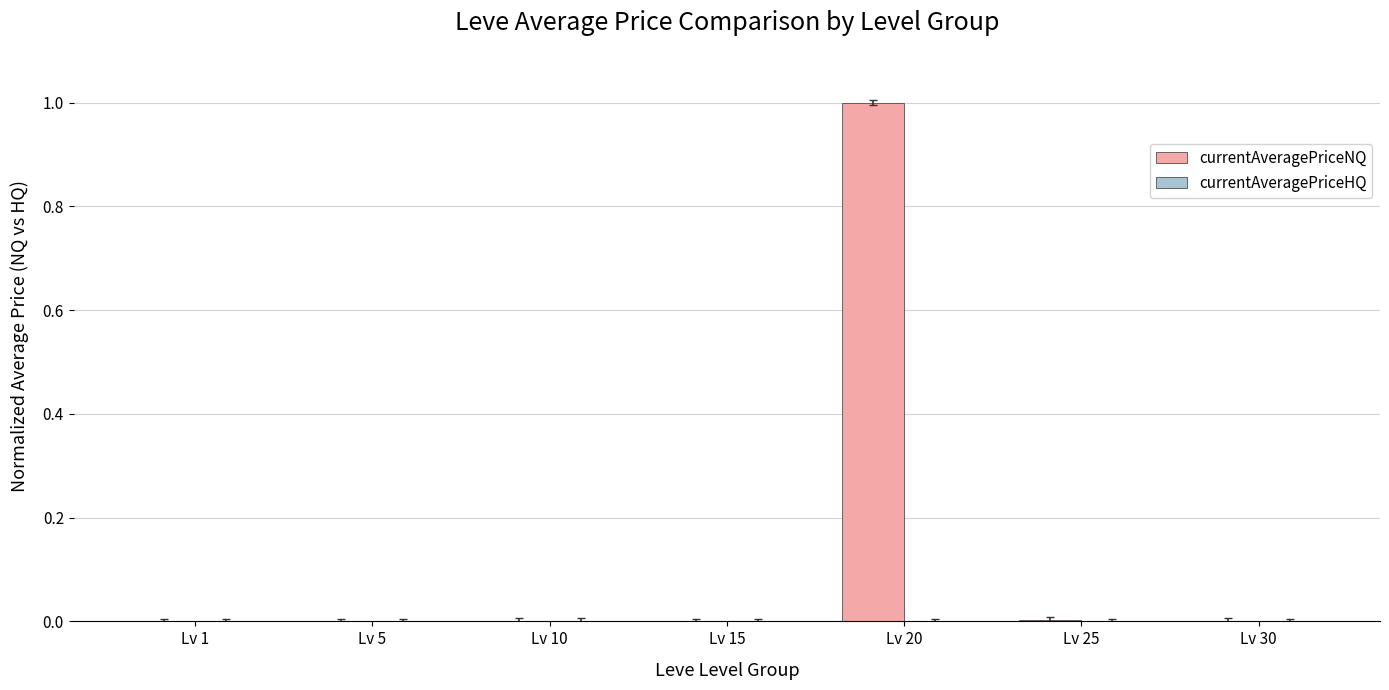

Does the chart contain stacked bars?

No